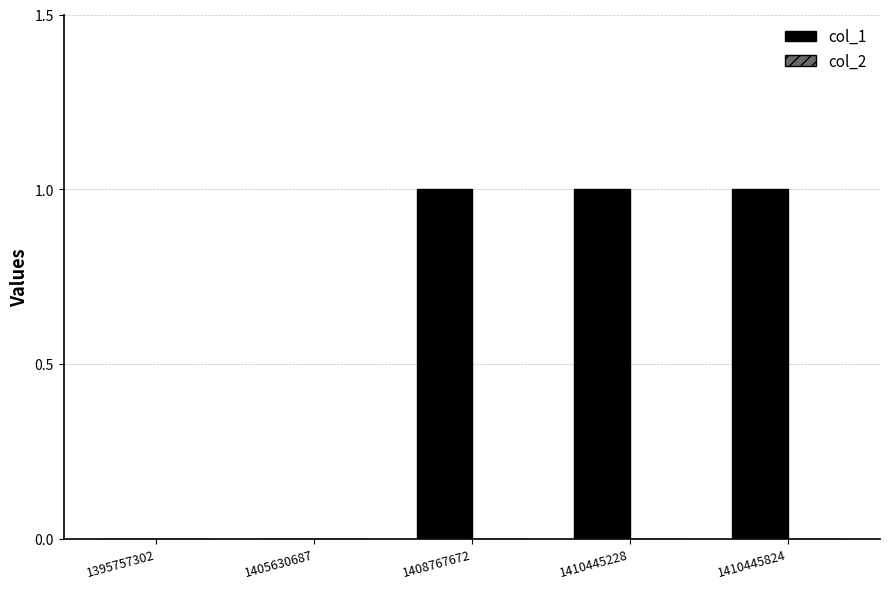

Is it true that the value at 1410445824 is 0?

False